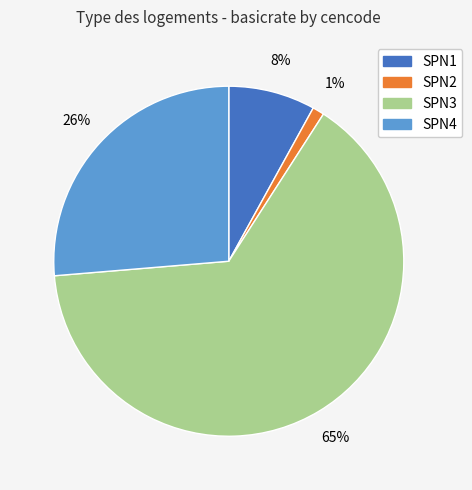

Rank the categories by value from lowest to highest.

SPN2, SPN1, SPN4, SPN3